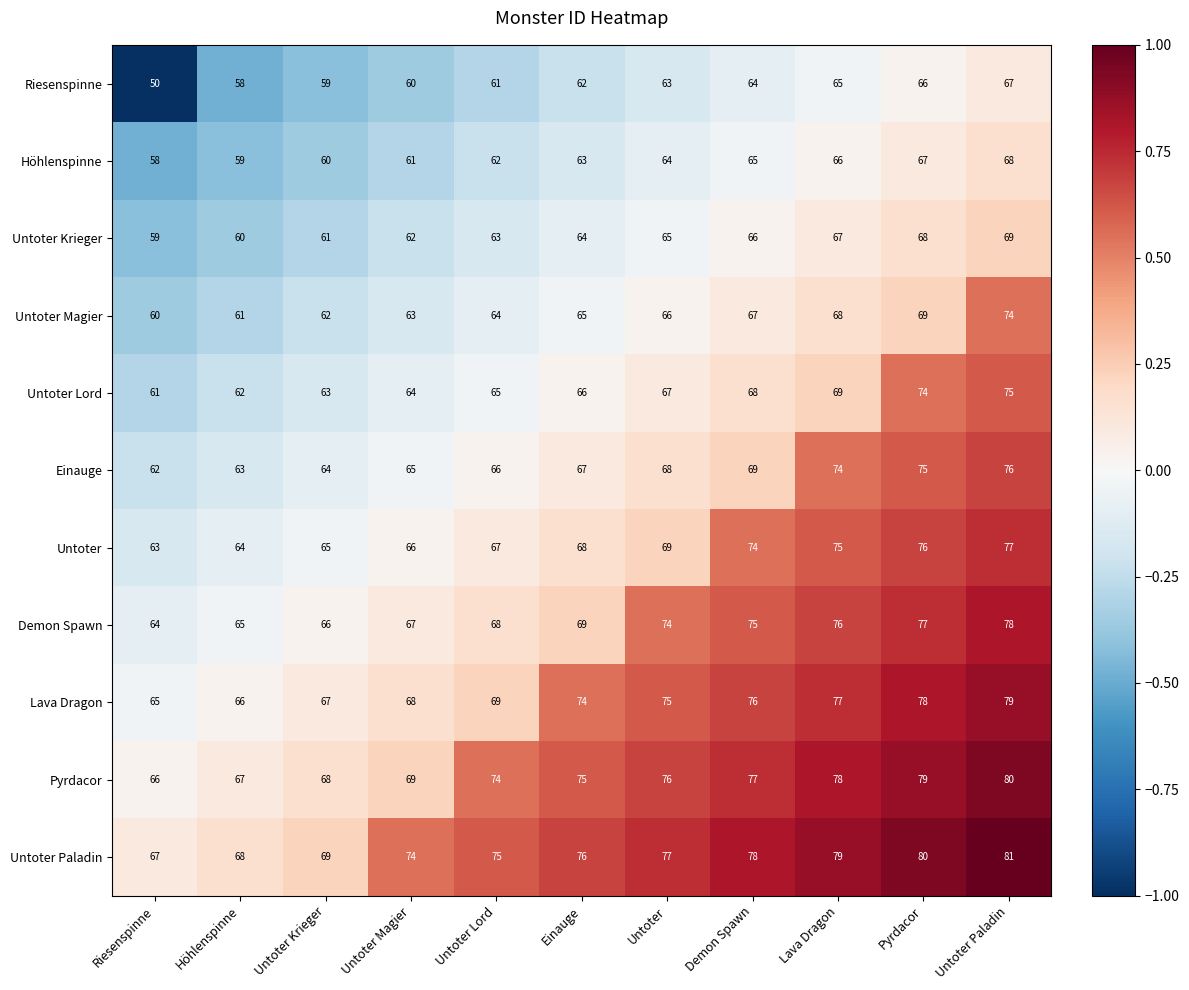

Which series has the largest total across all categories?

Untoter Paladin